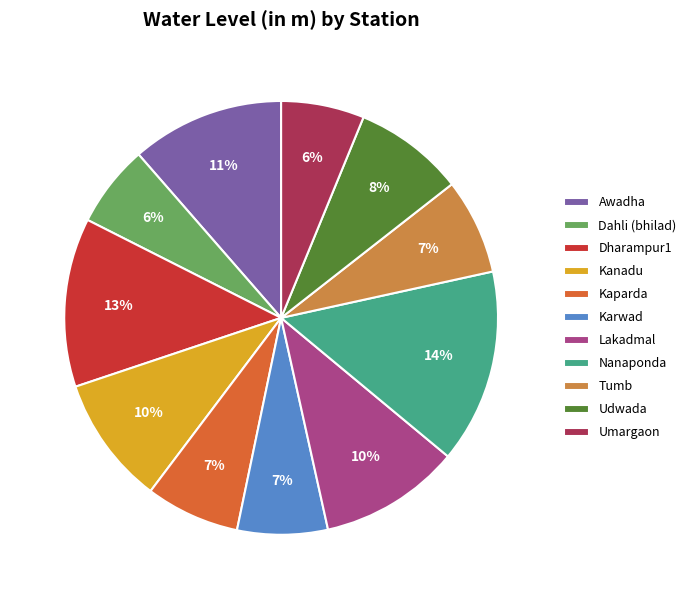

Which category has the biggest portion of the pie?

Nanaponda